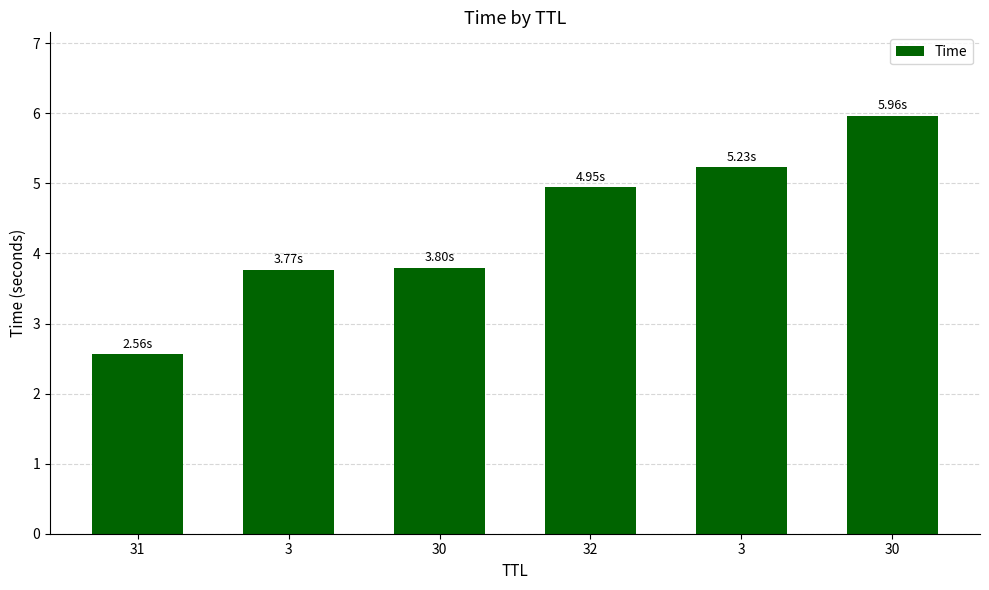

What is the difference between the values at 31 and 3?

2.7